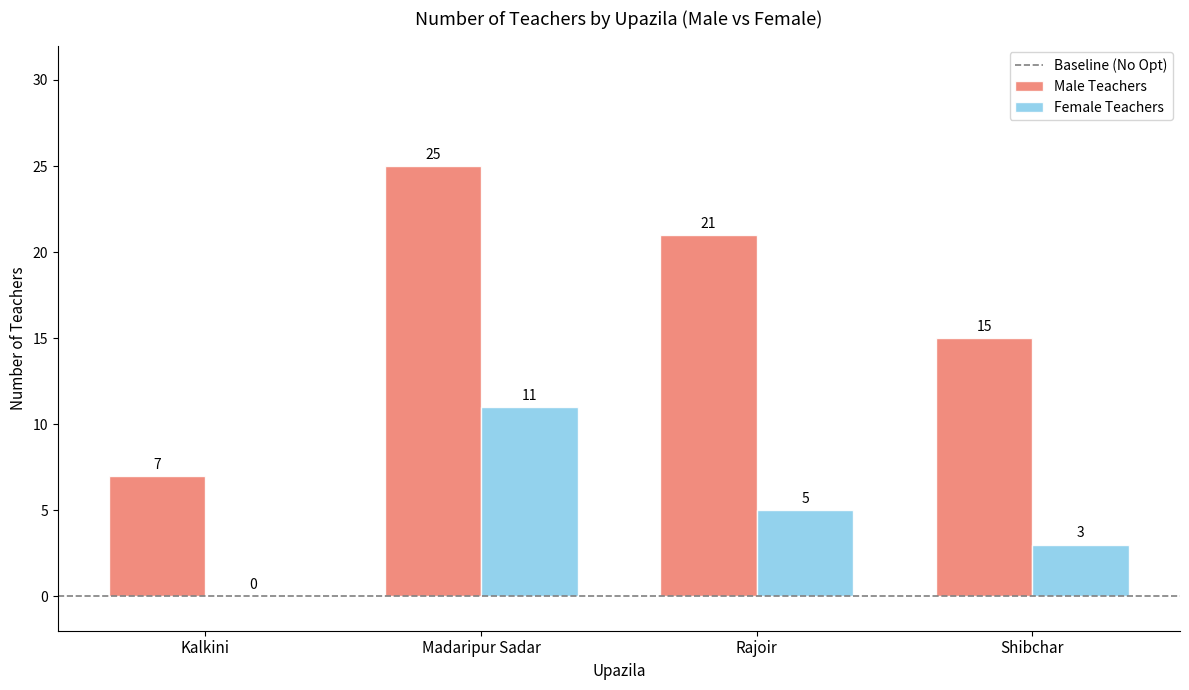

How many categories are shown in the chart?

4